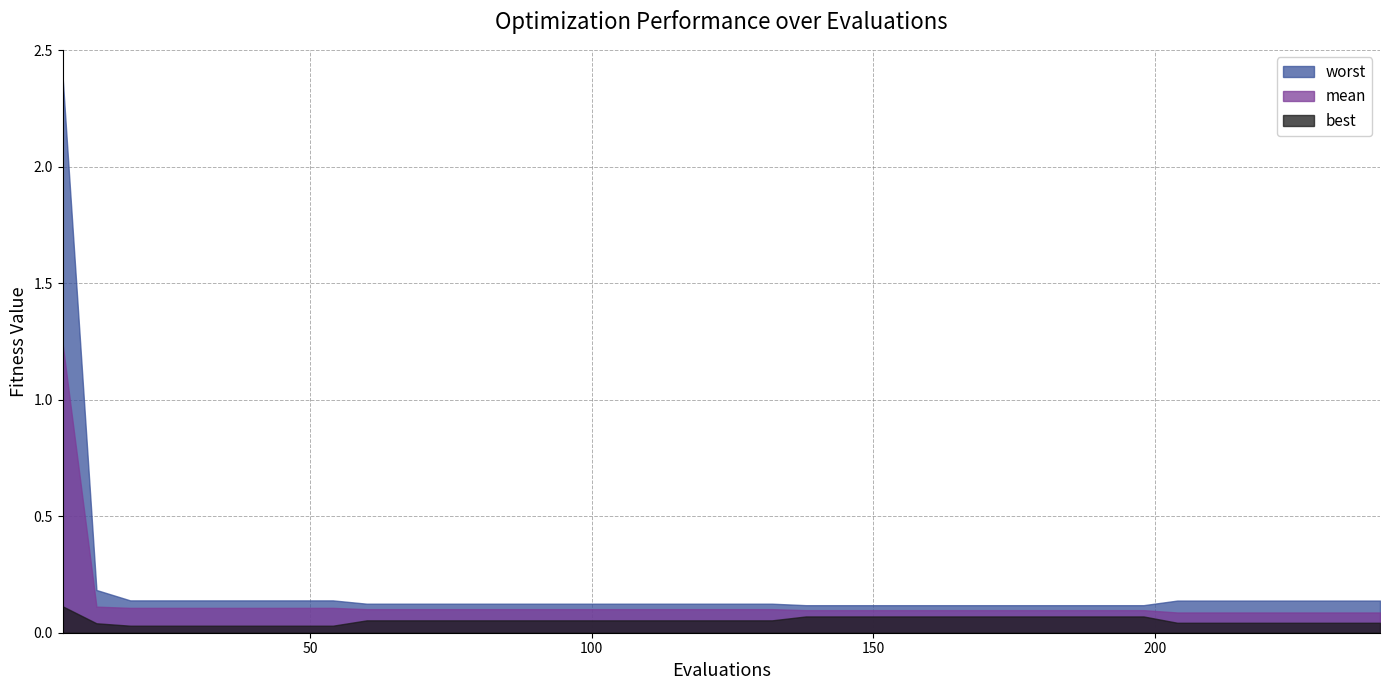

Is it true that mean equals 0.1 at 126?

False